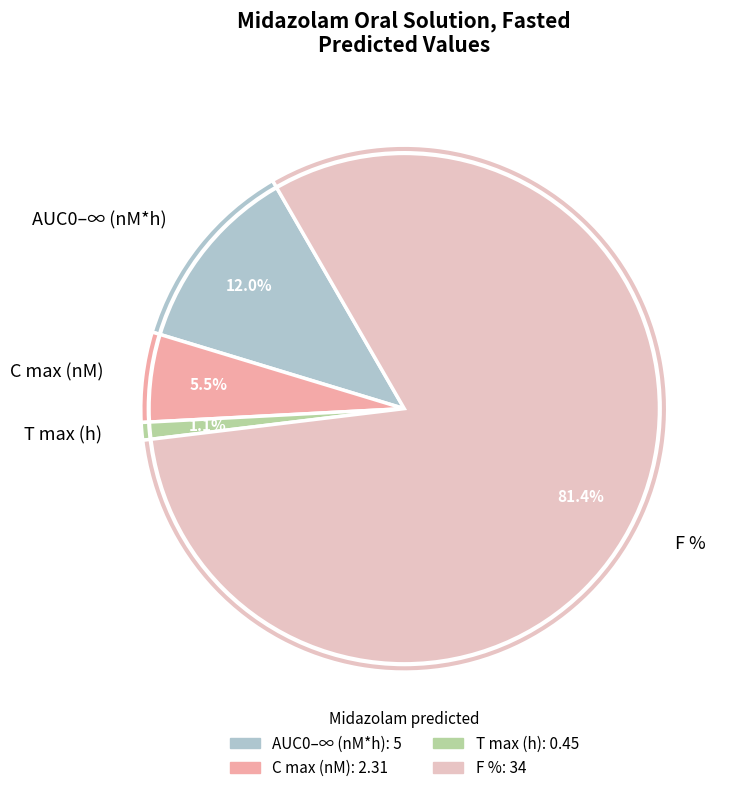

Rank the categories by value from lowest to highest.

T max (h), C max (nM), AUC0–∞ (nM*h), F %